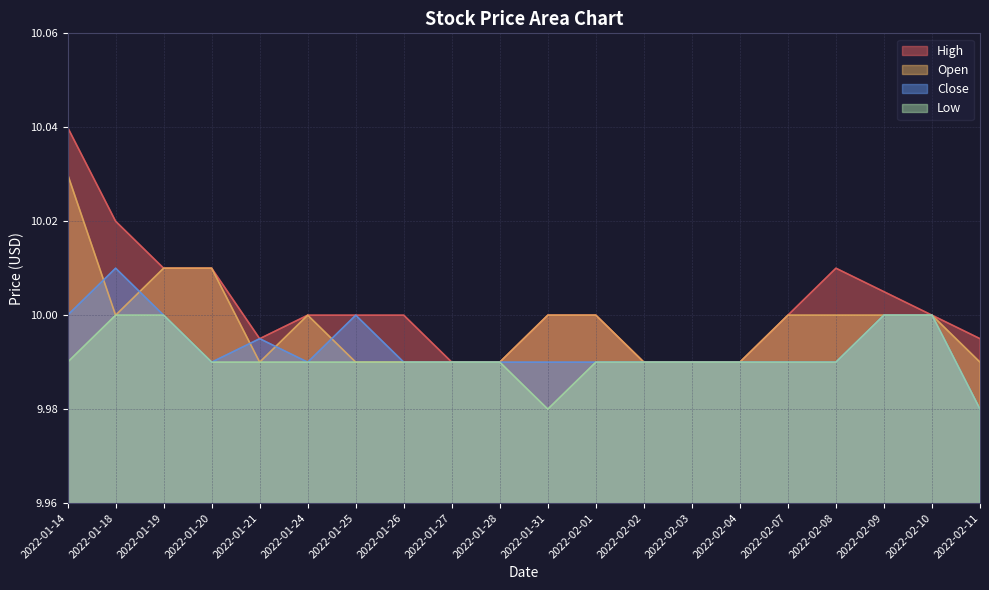

At how many categories does at least one series exceed 9?

20